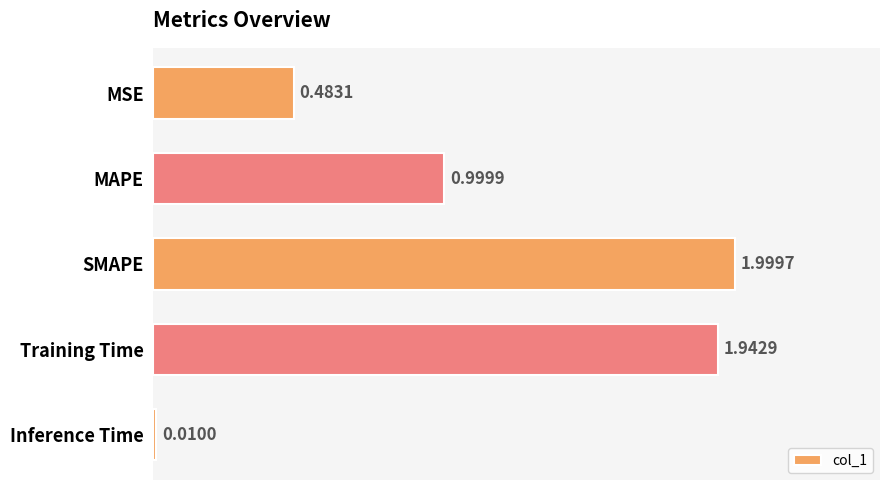

At which label is the value closest to 1?

MAPE